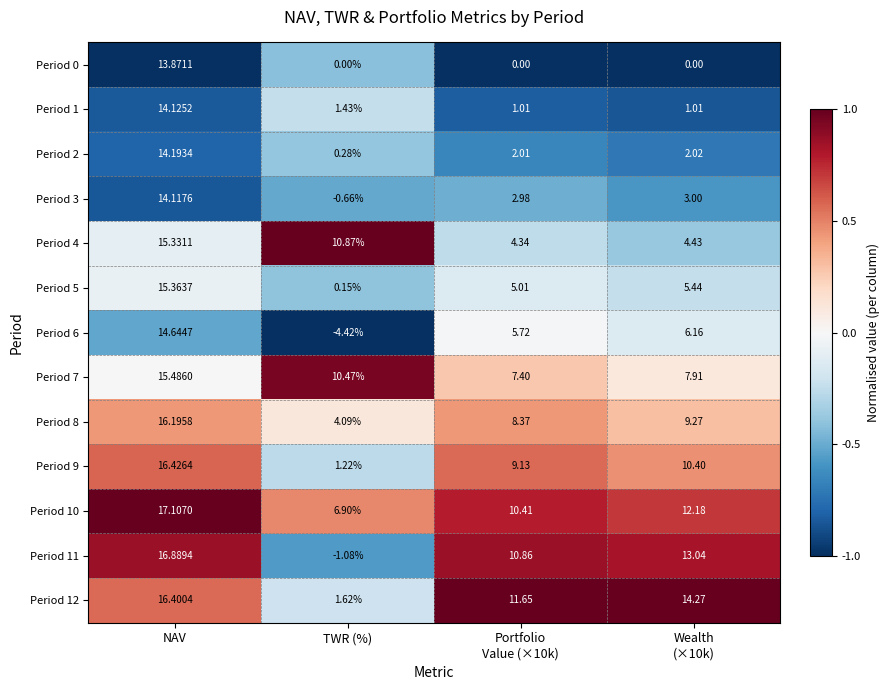

What is the minimum value shown in the chart?

-4.4